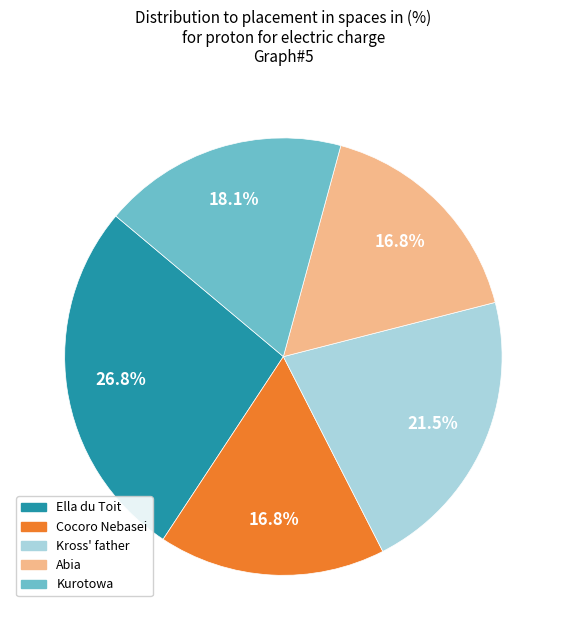

Does any single category account for the majority?

No